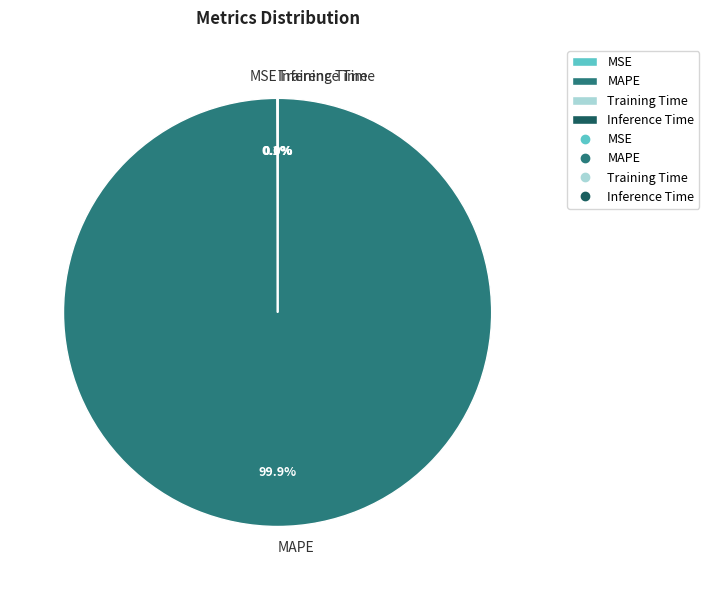

To the nearest percent, what is the average slice percentage?

25%